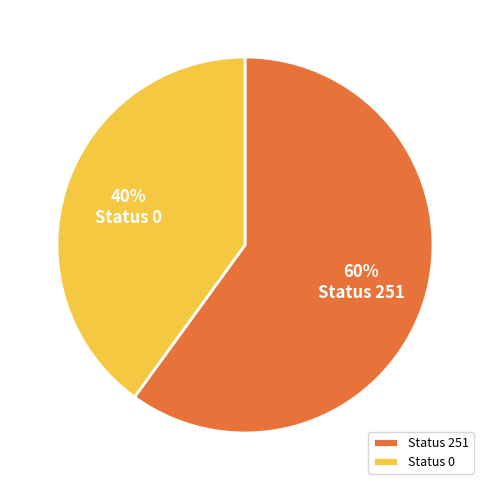

To the nearest percent, what portion does Status 251 represent?

60%